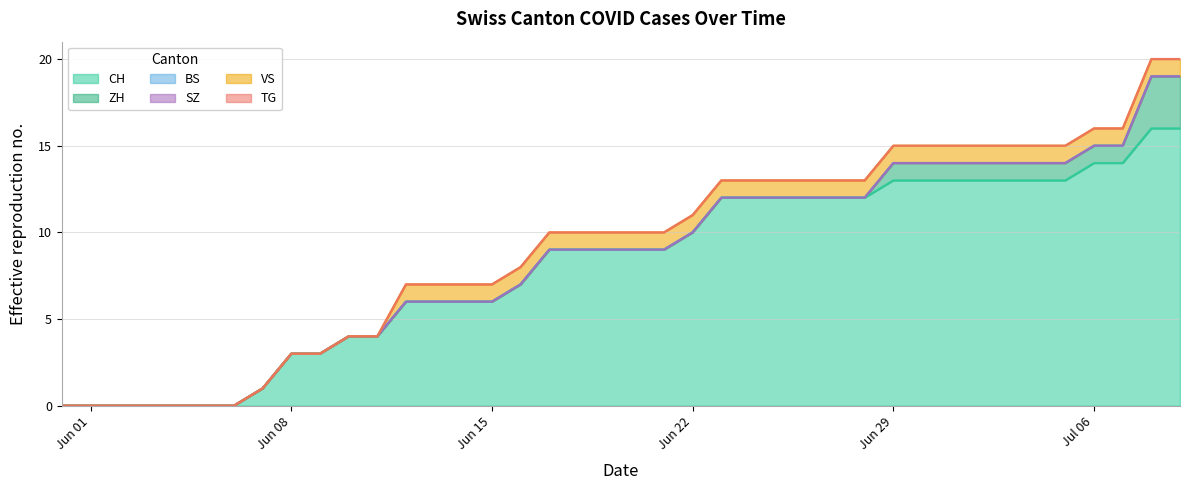

Is the value of CH at 2020-06-19 greater than the value of SZ at 2020-06-22?

Yes